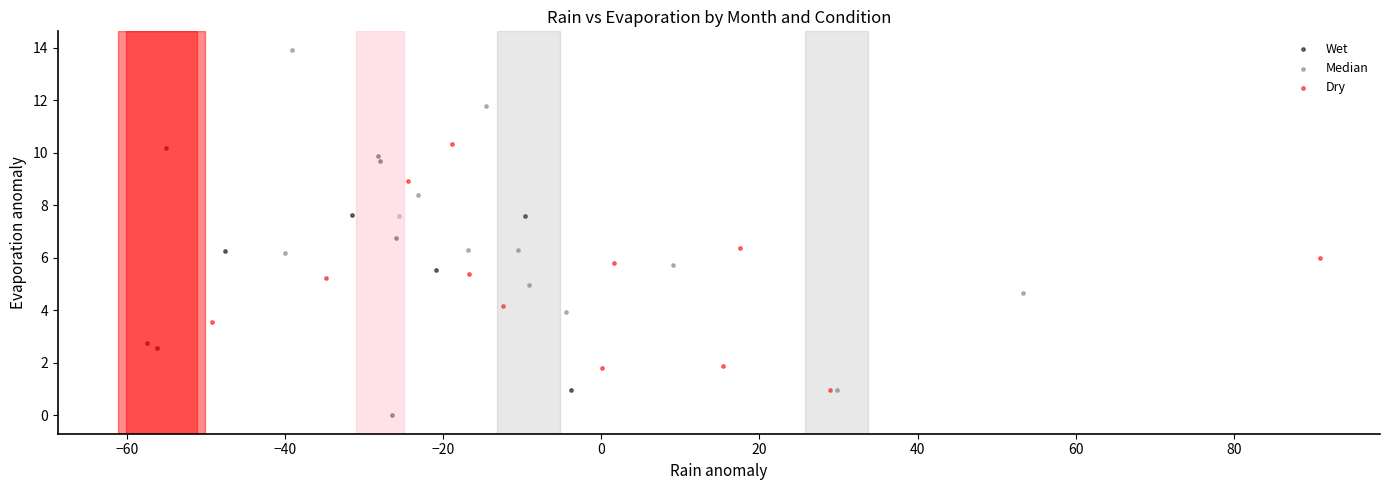

Which series contains the highest Y value?

Median